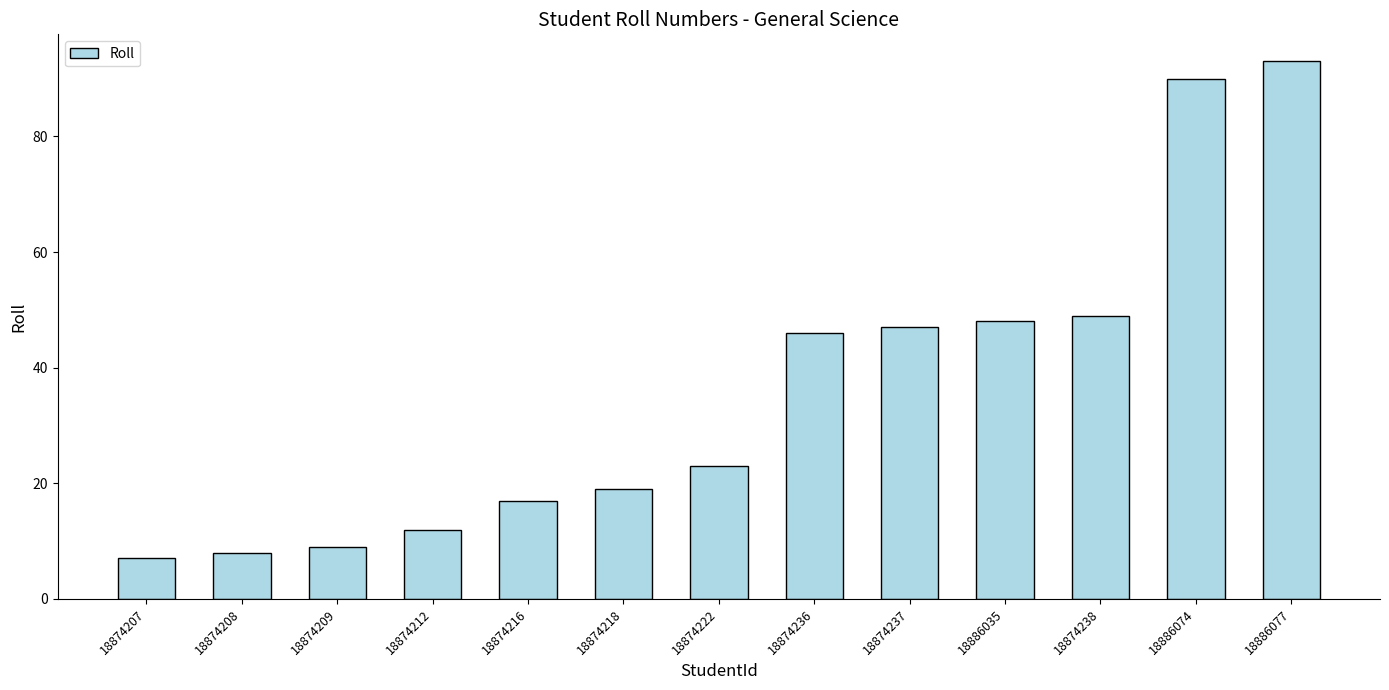

What is the minimum value shown in the chart?

7